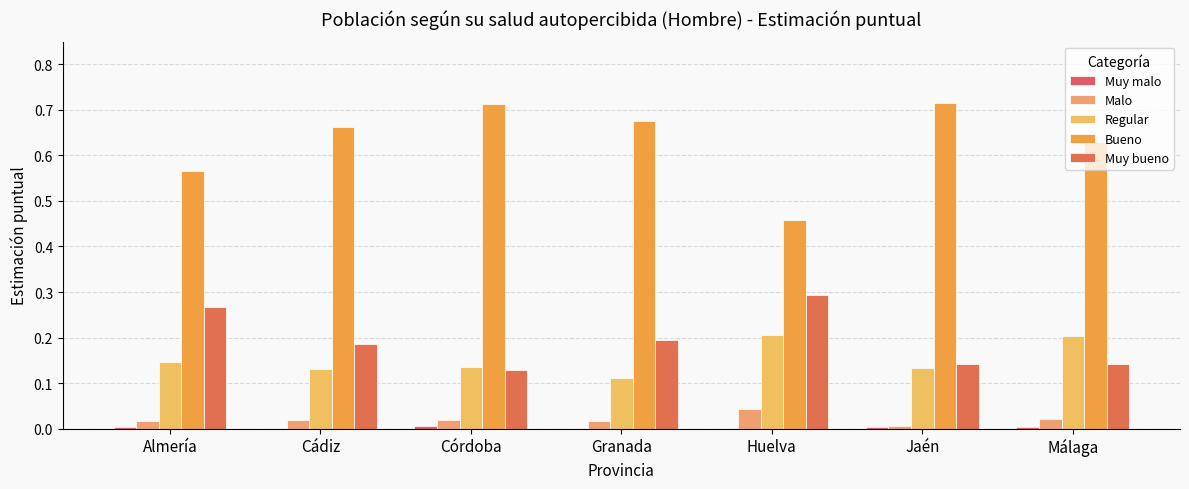

What is the difference between the maximum and minimum values in the Muy bueno series?

0.2